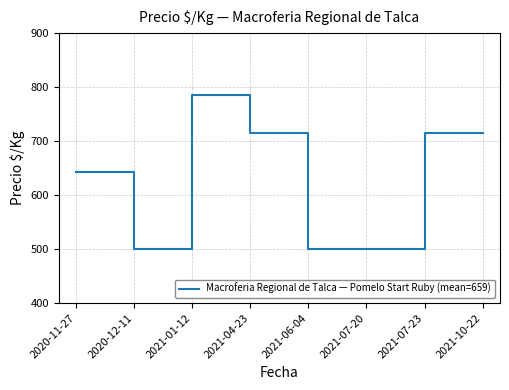

Count the number of categories in the chart.

8